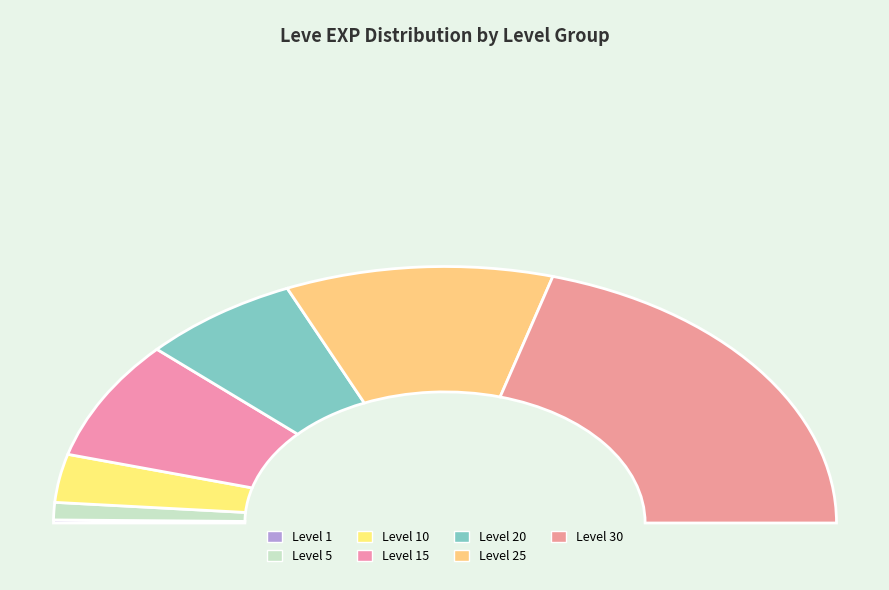

How many segments does this pie chart have?

7